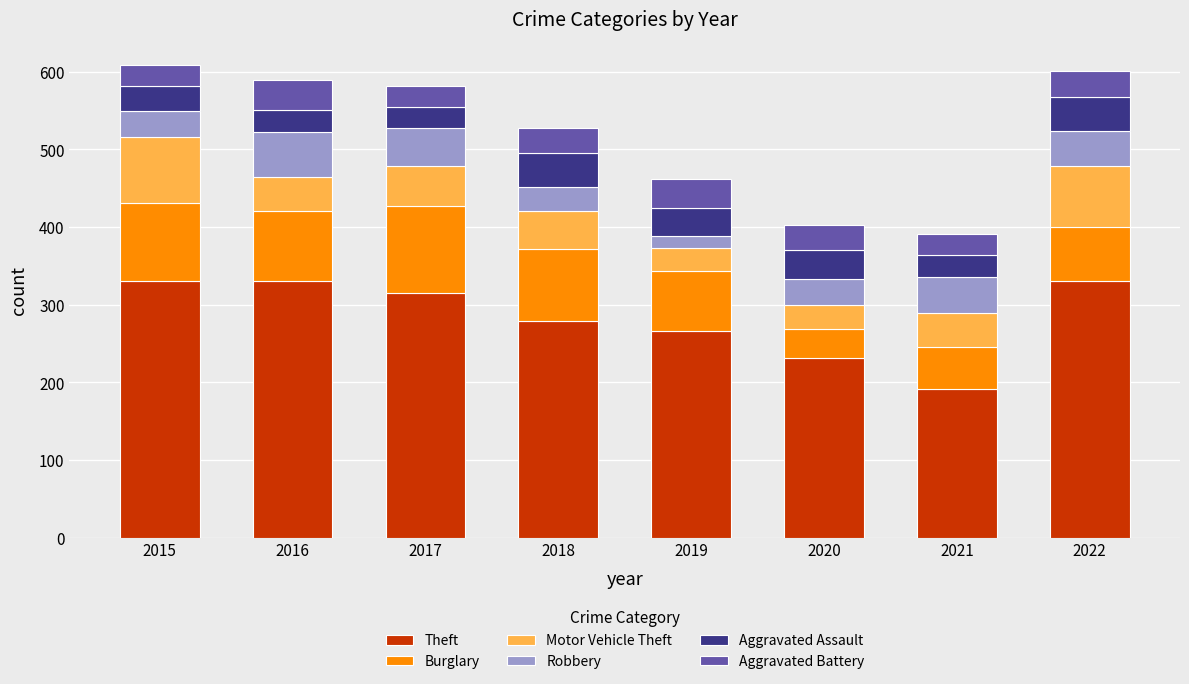

True or false: Theft has a value of 331 at 2015.

True